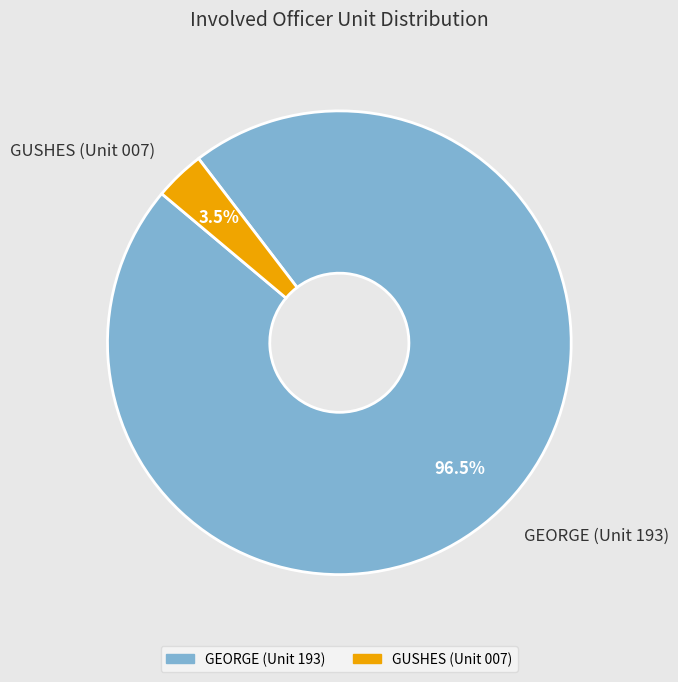

Between GUSHES (Unit 007) and GEORGE (Unit 193), which is larger?

GEORGE (Unit 193)